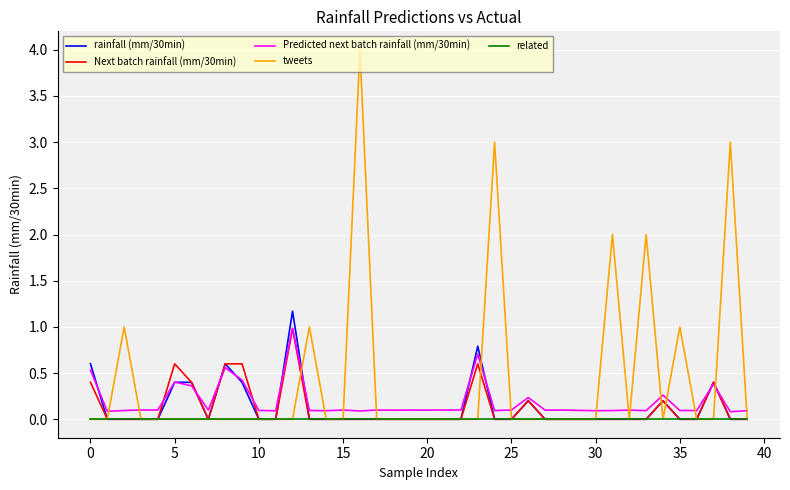

What are all the series names shown in the legend?

rainfall (mm/30min), Next batch rainfall (mm/30min), Predicted next batch rainfall (mm/30min), tweets, related